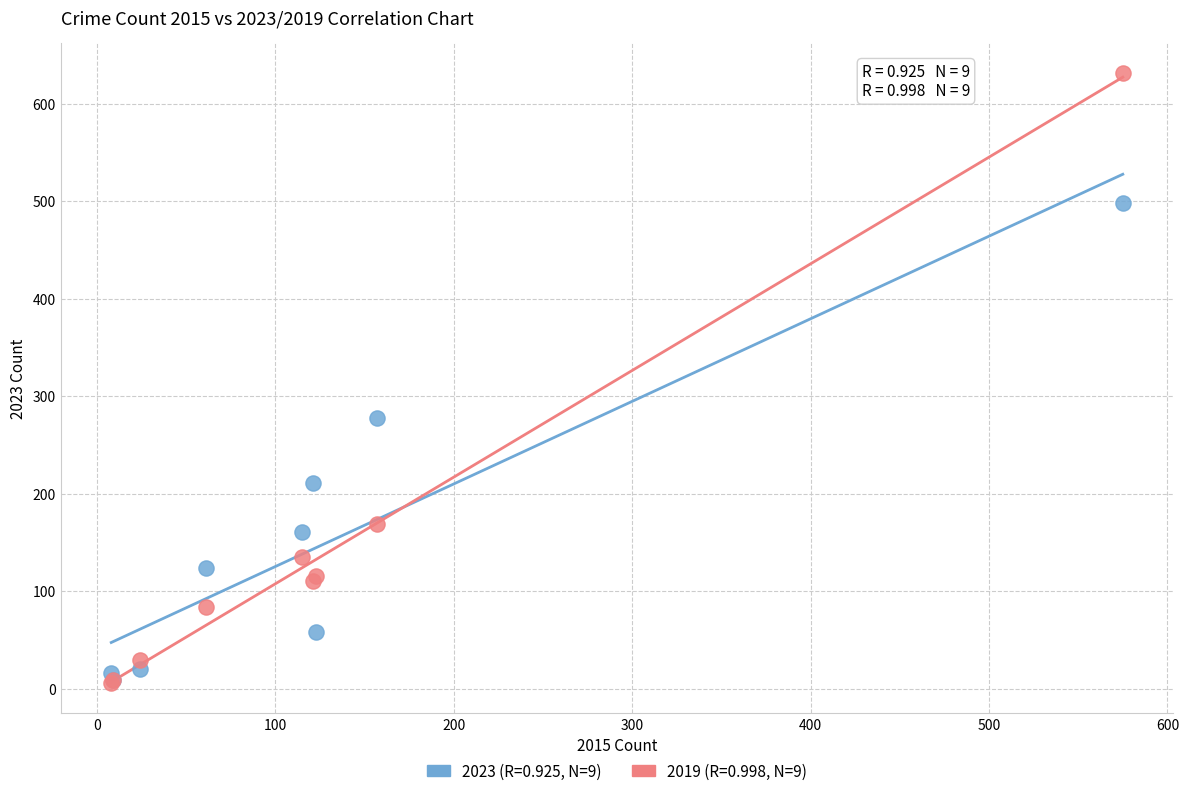

Across all series, what Y value is closest to 318?

278